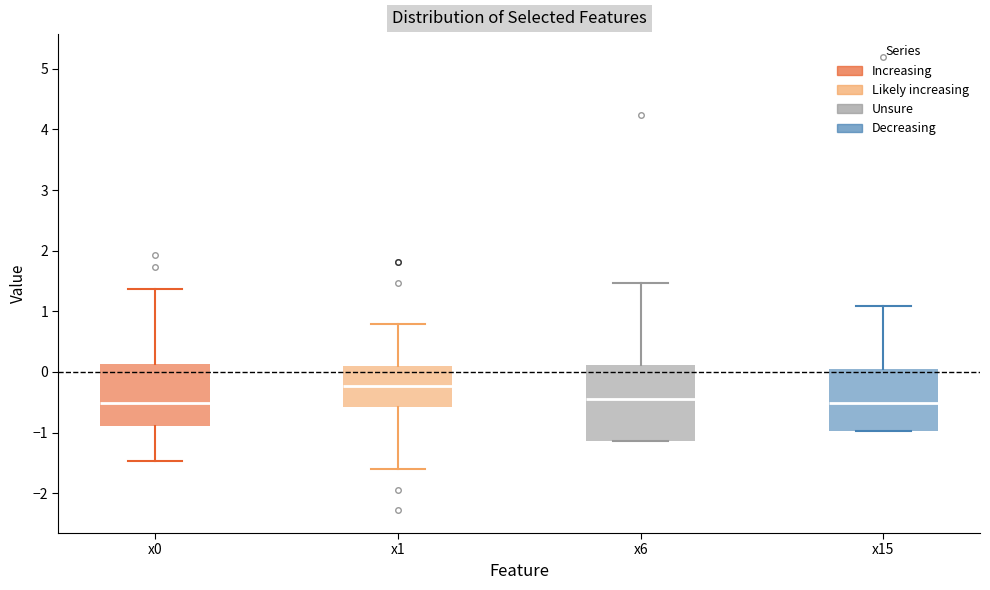

Which box has the highest median line?

x1